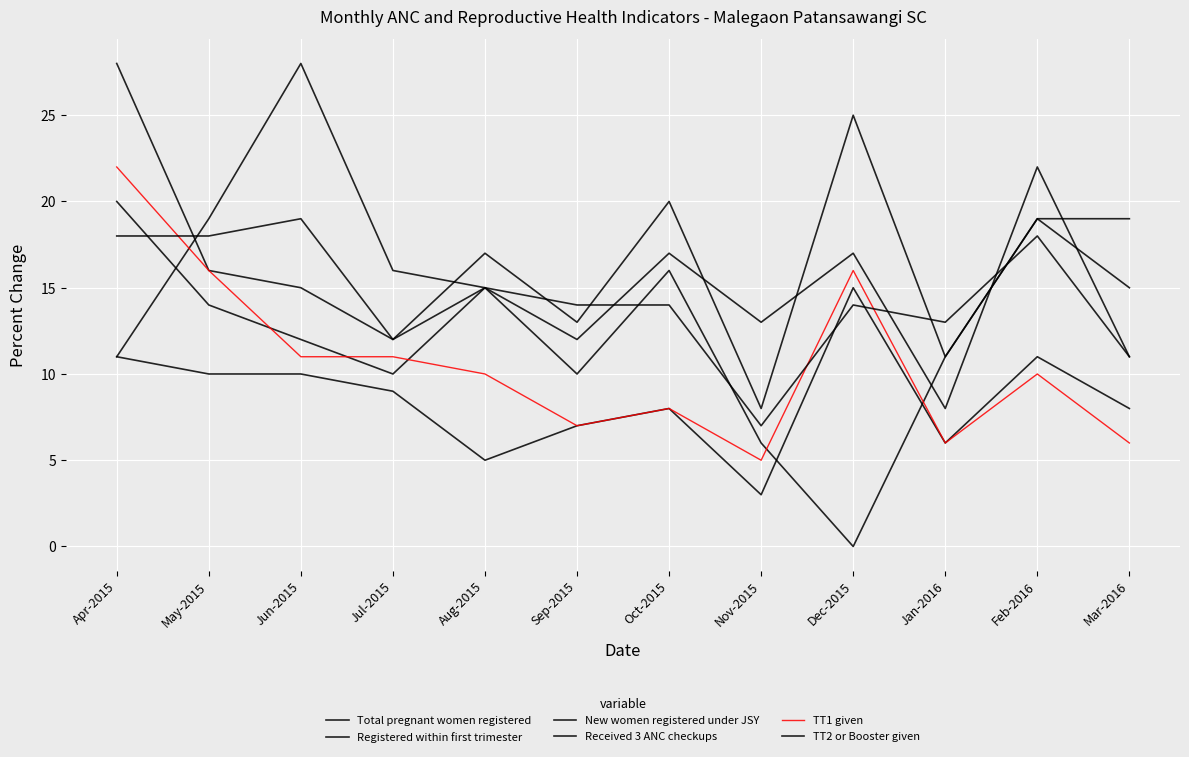

How many times do Registered within first trimester and Received 3 ANC checkups cross each other?

4